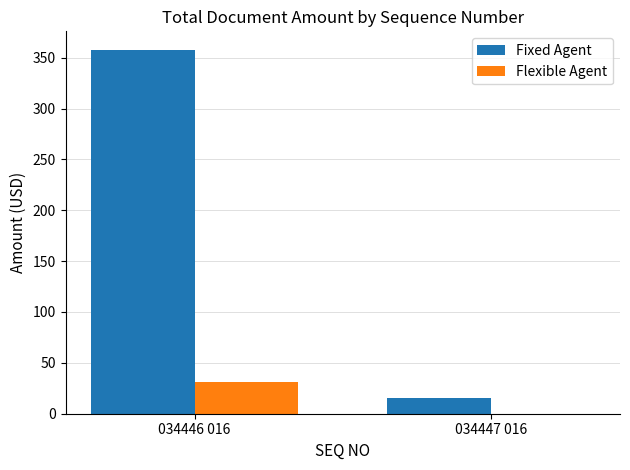

What is the difference between the Fixed Agent values at 034446 016 and 034447 016?

343.0